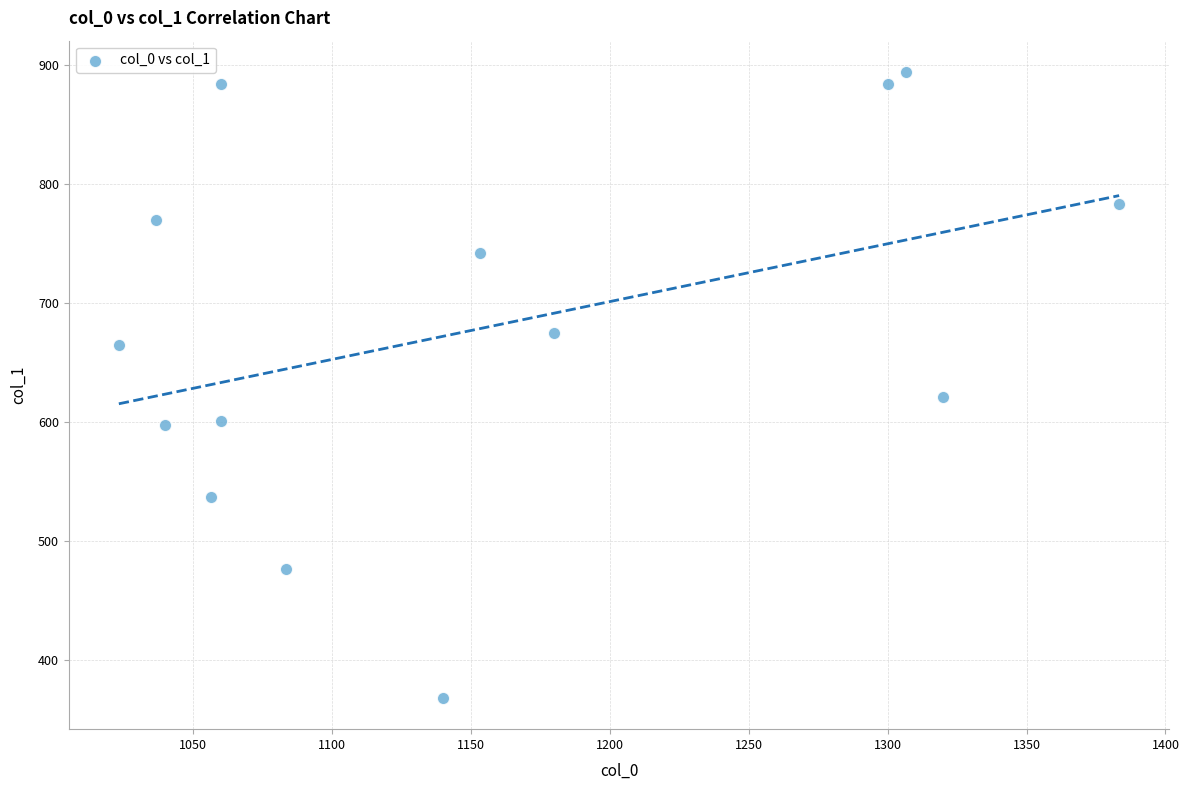

What is the range of Y values (max minus min)?

526.5